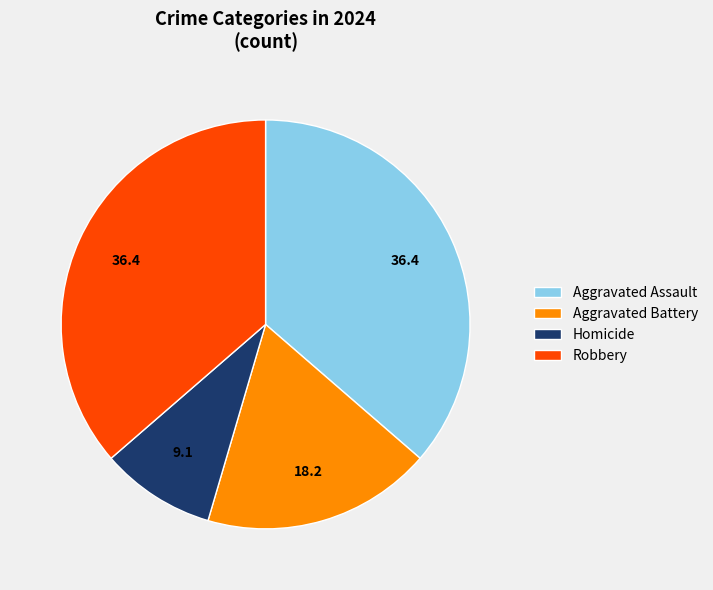

Combined, do Homicide and Aggravated Battery account for over 50%?

No